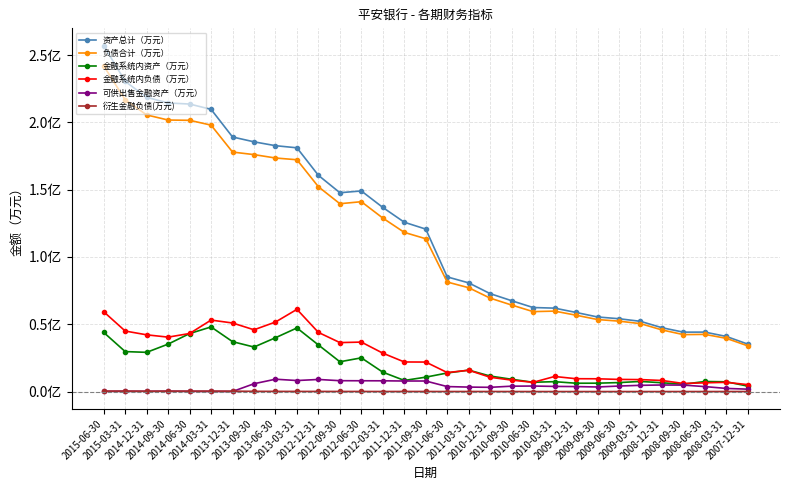

Reading left to right, what are all the values shown in this chart?

资产总计（万元）: 257050800.0	230477500.0	218645900.0	214435800.0	213647500.0	209710200.0	189174100.0	185561900.0	182699800.0	181124900.0	160653676.0	147753074.4	149062285.1	136800506.5	125817694.4	120721249.9	85205702.5	80756344.5	72761006.8	67506387.8	62439817.9	61992762.5	58781103.4	55426468.4	54122573.6	52187939.8	47444017.3	44145439.8	44182348.4	40947392.3	35253936.1
负债合计（万元）: 241962800.0	216807100.0	205551000.0	201762200.0	201553500.0	197980200.0	177966000.0	176070600.0	173545600.0	172249000.0	152173798.5	139580485.9	141080024.1	128904764.2	118279636.0	113552623.5	81390463.0	77161337.4	69409719.2	64291974.3	59397707.1	59781779.9	56734142.5	53517624.9	52323834.4	50480726.9	45803938.3	42307973.5	42488018.5	39543253.9	33953329.8
金融系统内资产（万元）: 43928000.0	29697600.0	29144600.0	35257700.0	43096000.0	48022700.0	37084700.0	33083600.0	39992500.0	47271600.0	34619390.9	22141533.3	25050226.1	14391258.1	8263479.6	10704677.9	13806341.6	15926030.8	11526315.0	9128730.0	6912513.6	7346781.2	6187707.1	6225775.9	6676917.7	7512247.7	6547083.8	5431228.6	7479407.4	7254213.9	4042527.1
金融系统内负债（万元）: 59297800.0	44973800.0	42157000.0	40442500.0	43146300.0	53114800.0	50947100.0	45906600.0	51660100.0	61086700.0	43943869.5	36387195.3	36759777.9	28527696.4	21988649.7	21922118.9	14111572.2	15843914.0	10615890.6	8505672.2	6842047.3	11209012.5	9544317.5	9491220.7	9028127.5	8897692.8	8235914.7	6014467.3	6490933.0	6856082.6	5149664.1
可供出售金融资产（万元）: 158600.0	195400.0	149300.0	247600.0	128700.0	71700.0	46700.0	5817500.0	9174200.0	8193300.0	8989587.4	8073396.0	8022951.2	7991748.7	7838352.6	7839267.3	3698305.2	3323973.2	3153418.3	3999810.6	4105895.3	3830861.2	3699840.9	3400290.6	4101571.8	4632326.4	4879971.6	4800908.2	3685753.7	2328601.9	1785089.2
衍生金融负债(万元): 325200.0	353700.0	266200.0	312000.0	326300.0	346800.0	291400.0	166800.0	131800.0	98800.0	95226.1	71571.7	73158.9	43424.7	73241.8	54076.5	36432.4	37651.5	31180.5	26589.7	15694.7	4285.2	2154.0	2304.2	3132.0	3604.5	5859.8	7831.8	20029.4	33863.9	25517.3